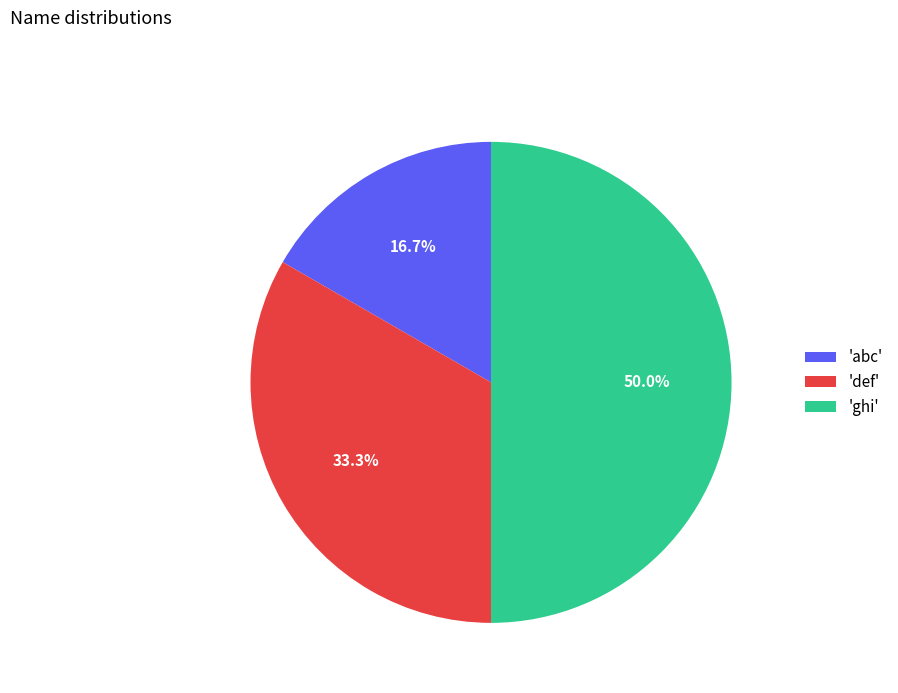

Does 'def' account for over 50% of the chart?

No